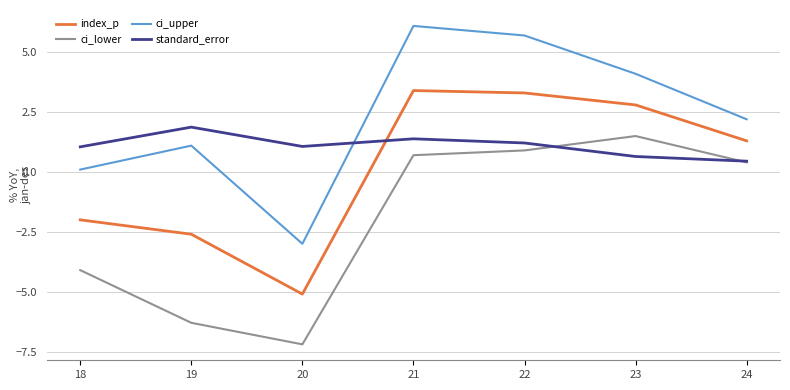

Rank the series by their average value, from lowest to highest.

ci_lower, index_p, standard_error, ci_upper